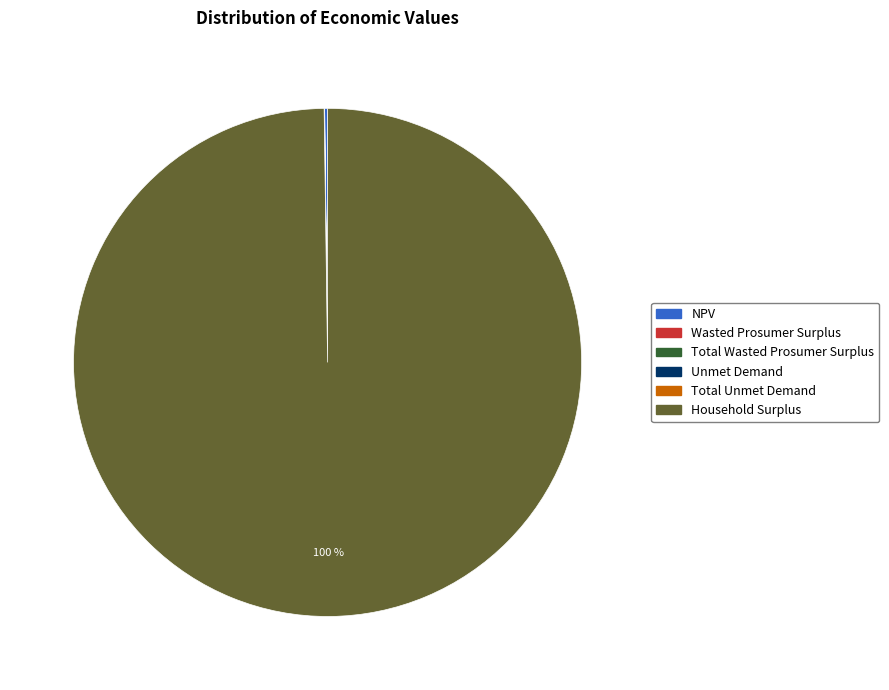

To the nearest percent, what is the difference between the largest and smallest slice percentages?

100%